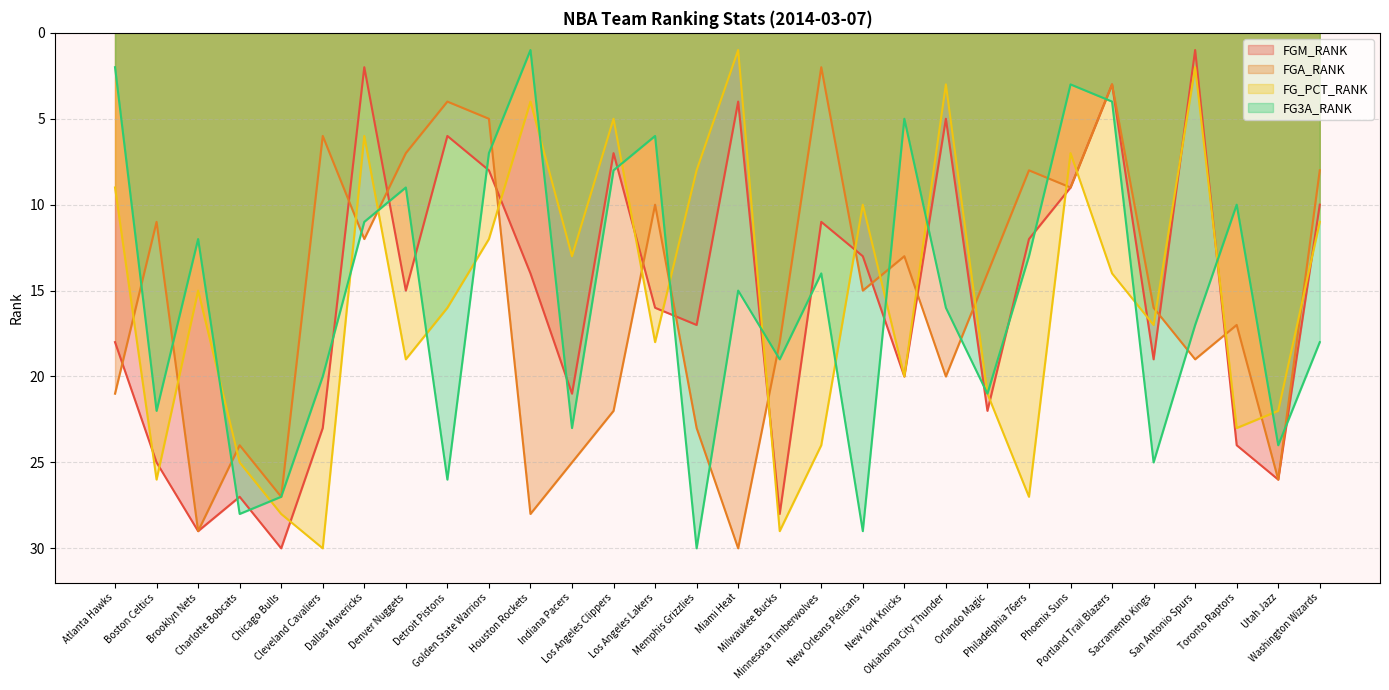

True or false: FGM_RANK has more than 1 interior local peaks.

True